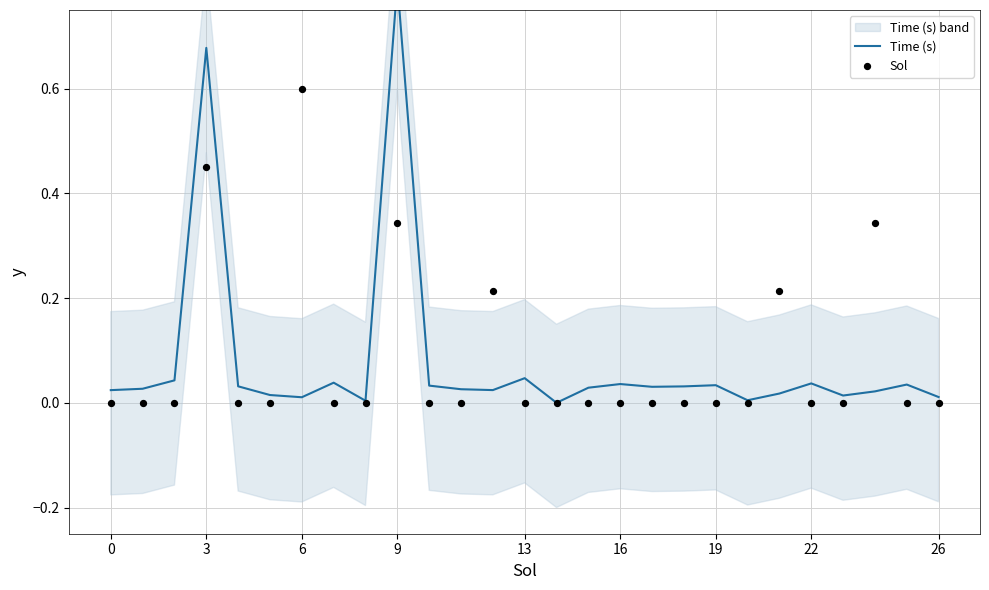

Which series contains the lowest Y value?

Time (s)